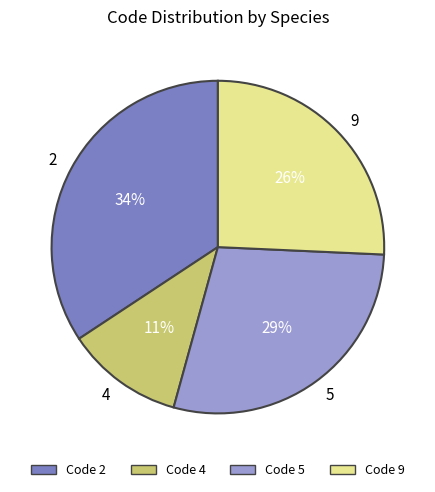

To the nearest percent, what is the combined percentage of 4 and 5?

40%